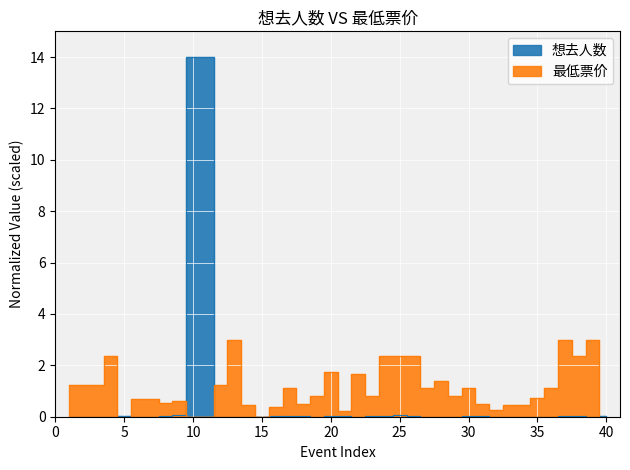

What is the total value across all series at 7?

0.7